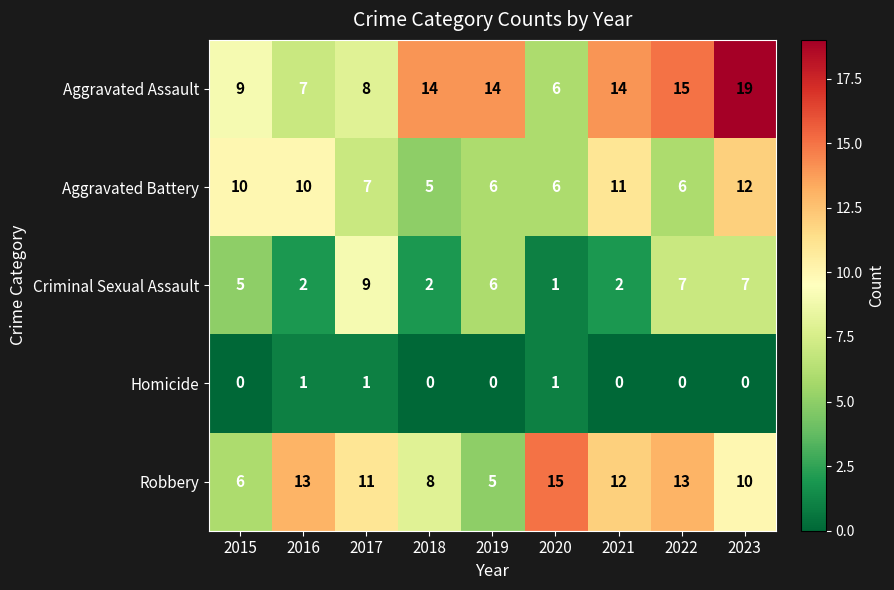

What is the difference between the highest and lowest values at 2019?

14